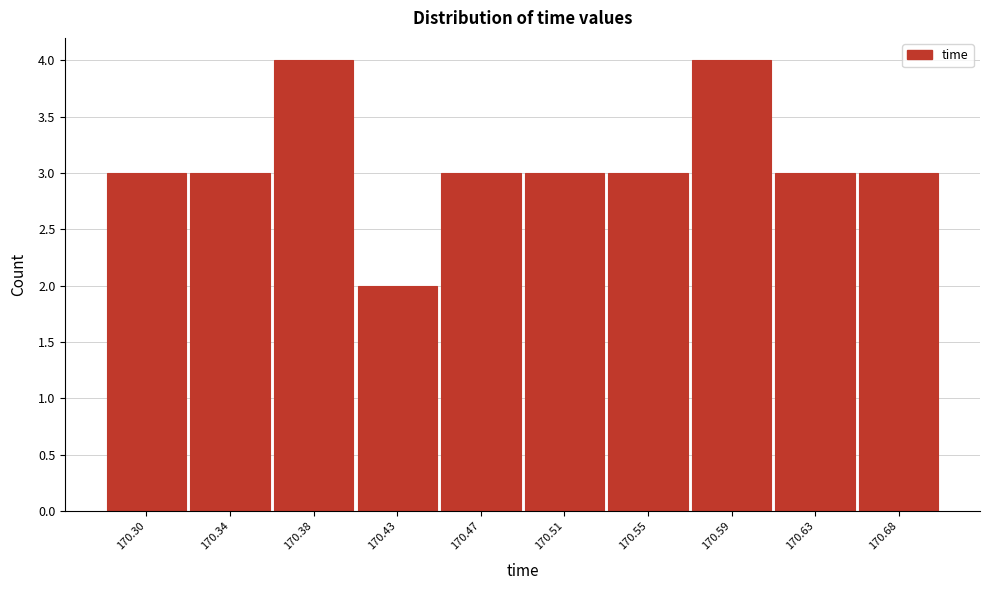

Reading left to right, what are all the values shown in this chart?

3	3	4	2	3	3	3	4	3	3